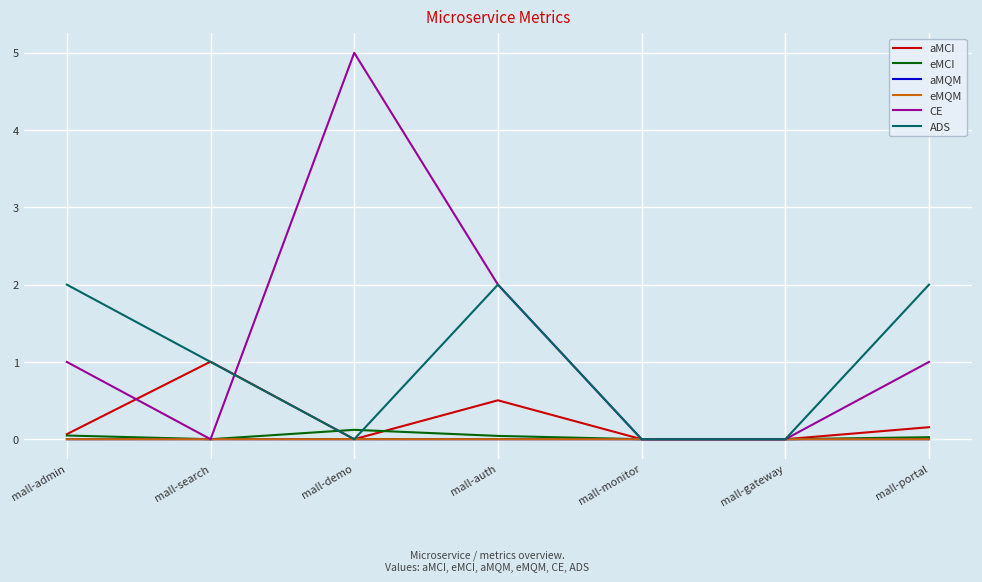

What is the maximum value shown in the chart?

5.0